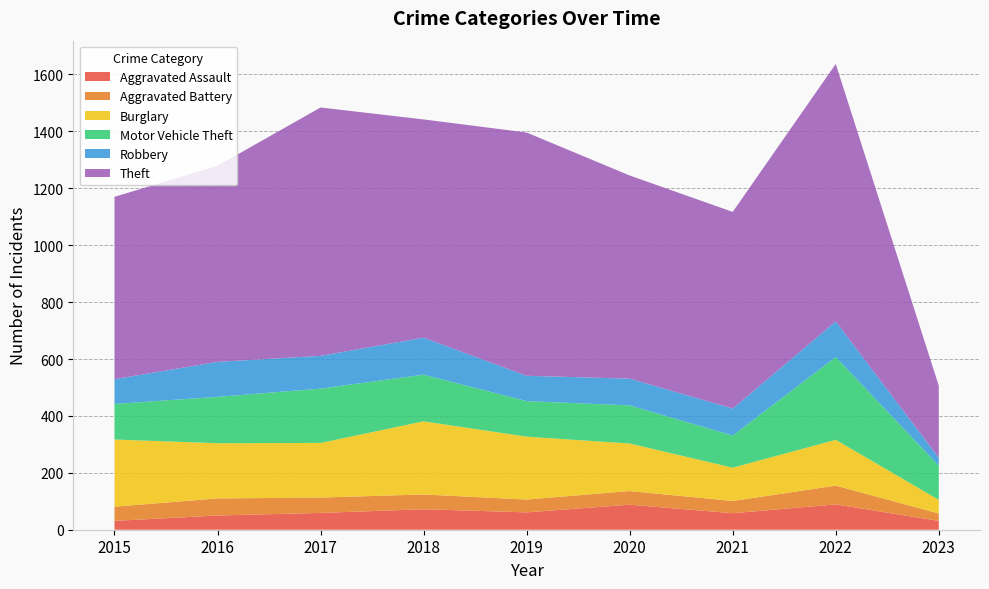

Reading left to right, transcribe all the data shown in this chart.

Aggravated Assault: 31	50	59	72	61	88	58	89	31
Aggravated Battery: 50	60	54	52	45	48	43	66	26
Burglary: 236	194	192	257	221	167	117	161	48
Motor Vehicle Theft: 125	163	191	164	125	134	113	291	120
Robbery: 87	123	115	130	89	94	95	125	28
Theft: 641	689	873	767	855	714	691	905	253